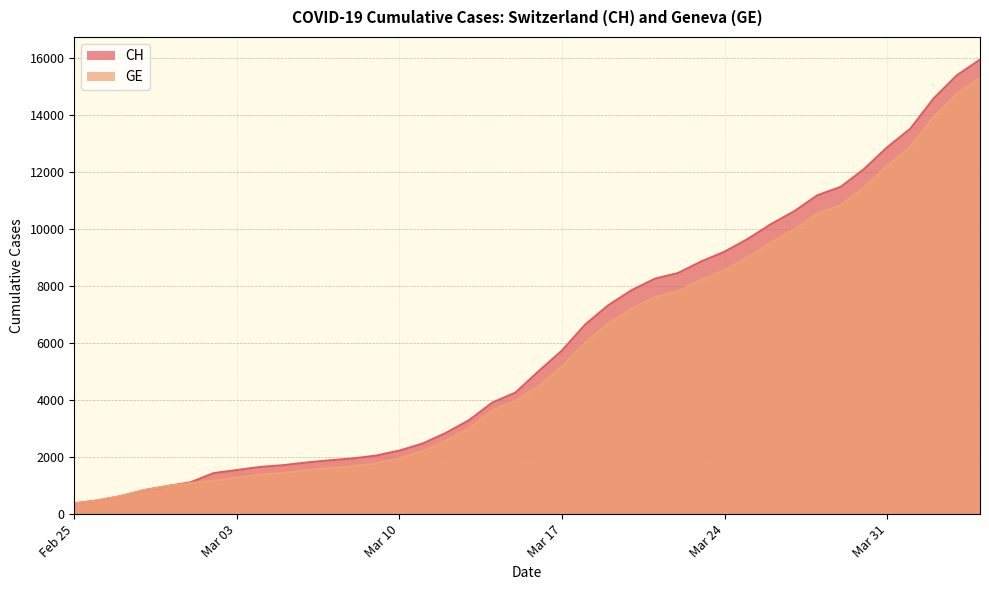

True or false: CH has a value of 479 at 2020-02-26.

True